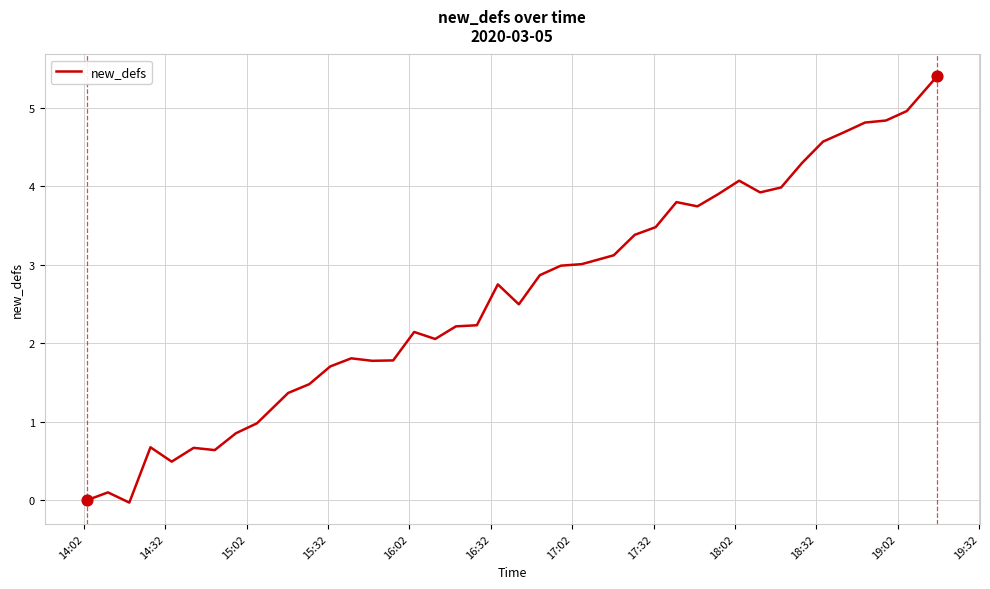

What is the maximum value shown in the chart?

5.4